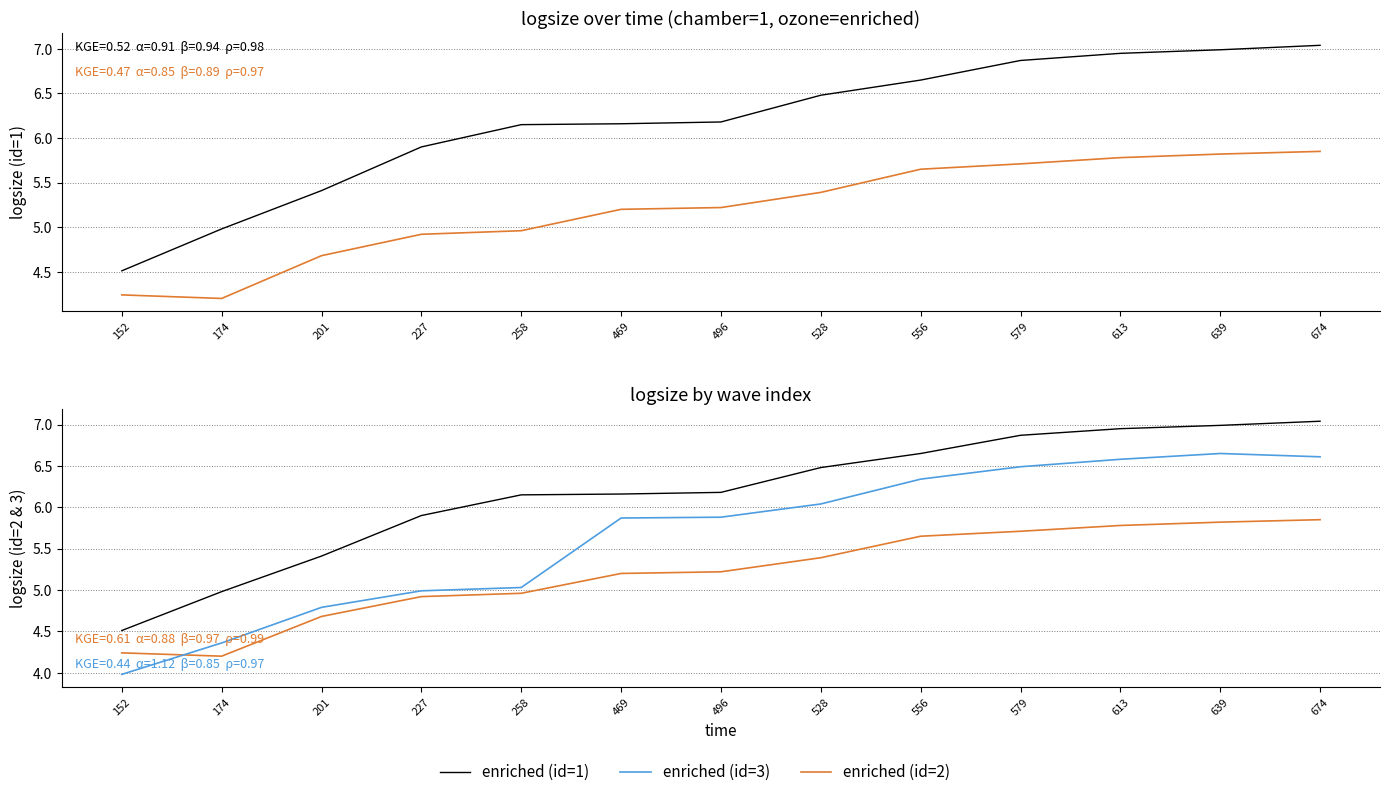

What is the total value across all series at 613?

19.3